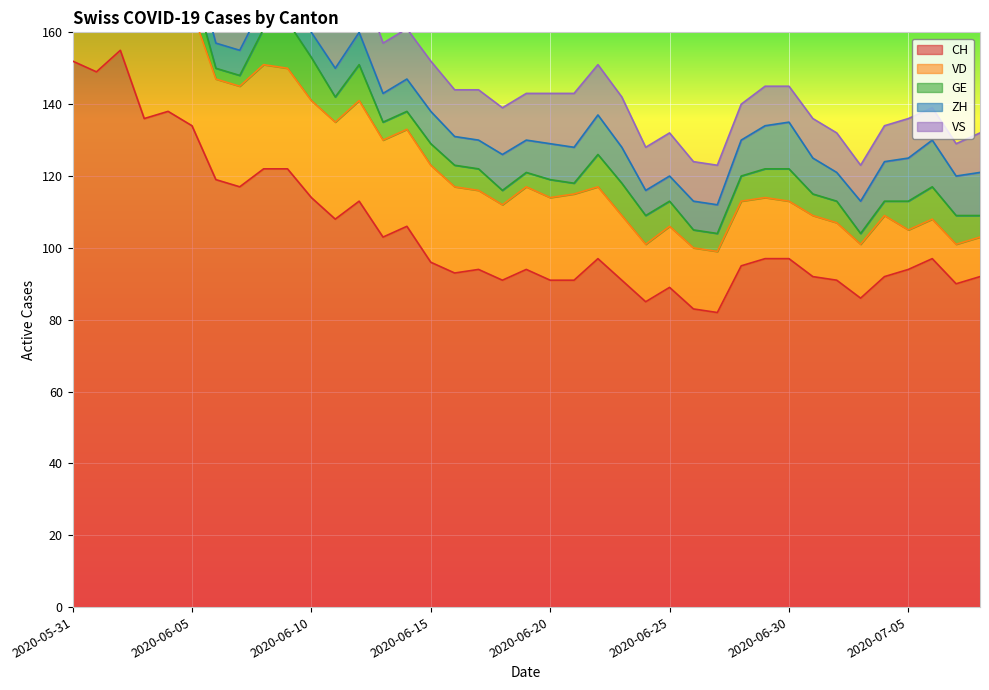

Which series has the largest range (max minus min)?

CH